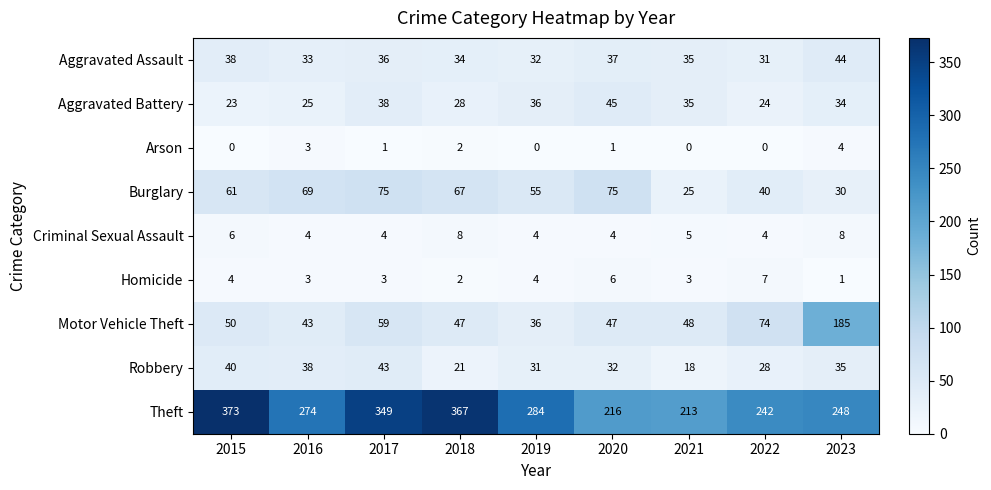

Rank the series at 2015 from highest to lowest value.

Theft, Burglary, Motor Vehicle Theft, Robbery, Aggravated Assault, Aggravated Battery, Criminal Sexual Assault, Homicide, Arson